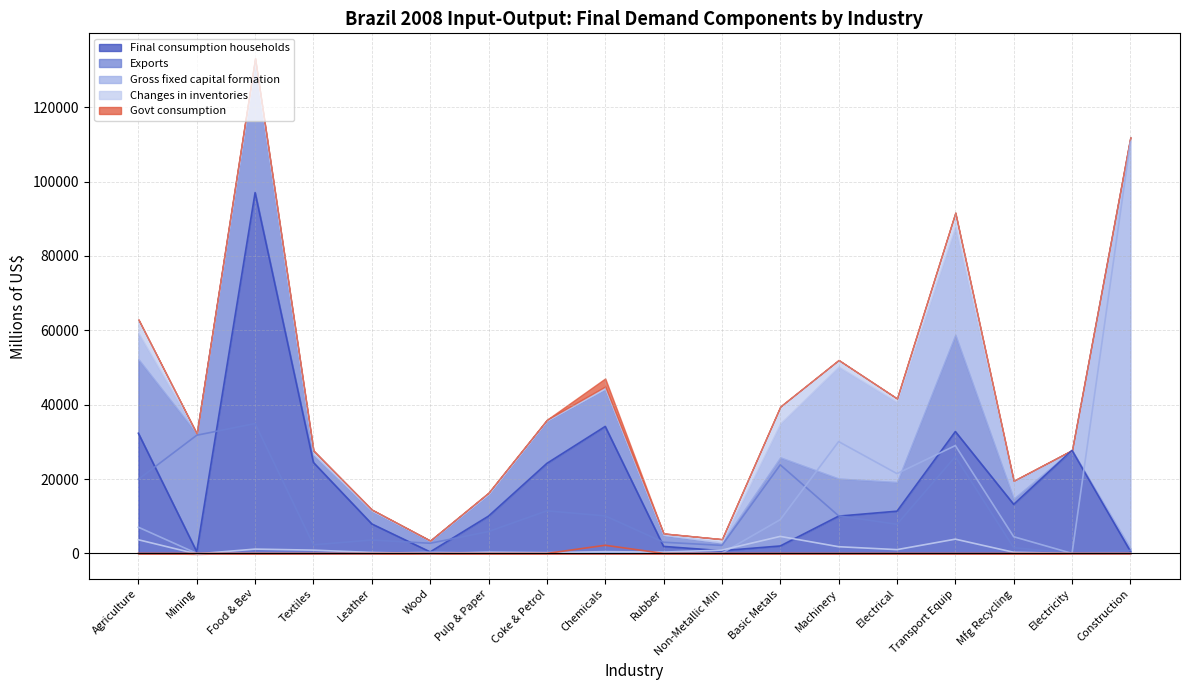

True or false: Gross fixed capital formation has more than 0 interior local peaks.

True